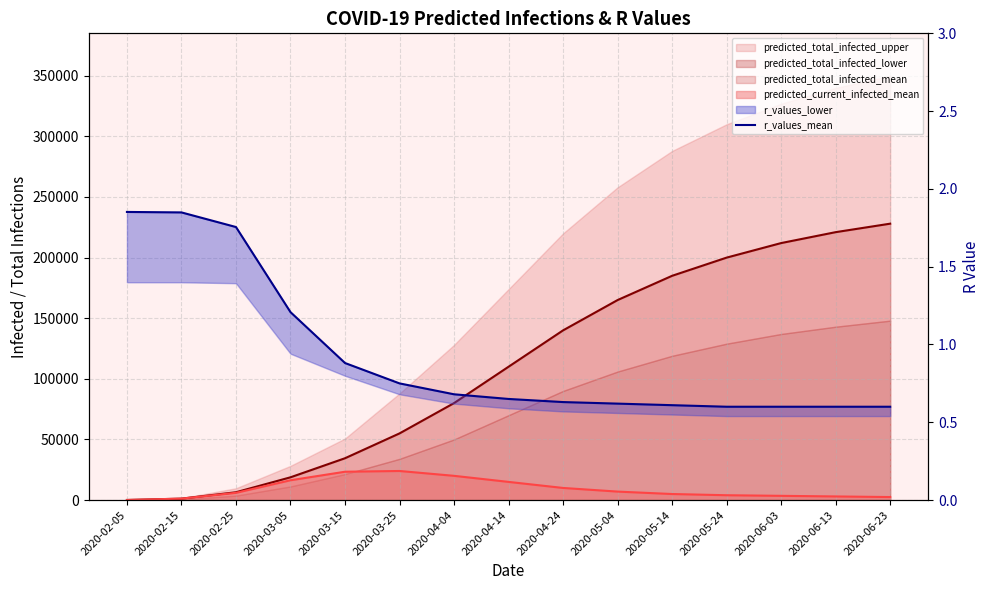

True or false: the data shows 1.9 at 2020-02-05.

True